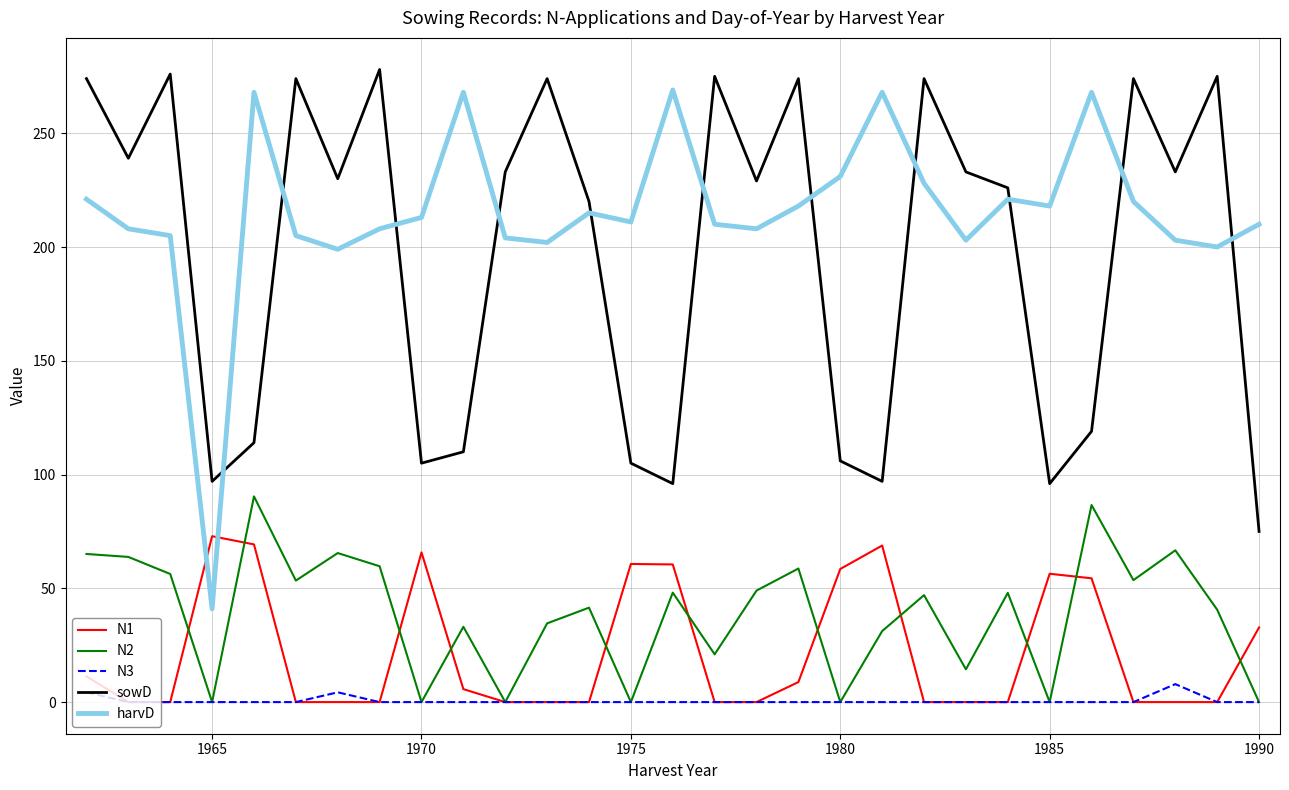

Which series has the widest spread of values?

harvD